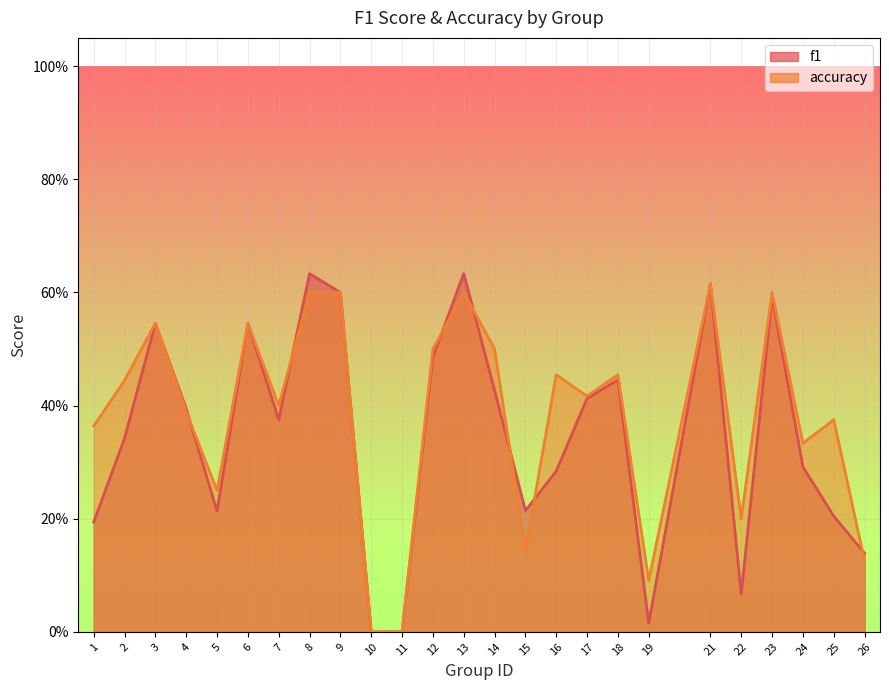

How many interior local peaks does the f1 series have?

7